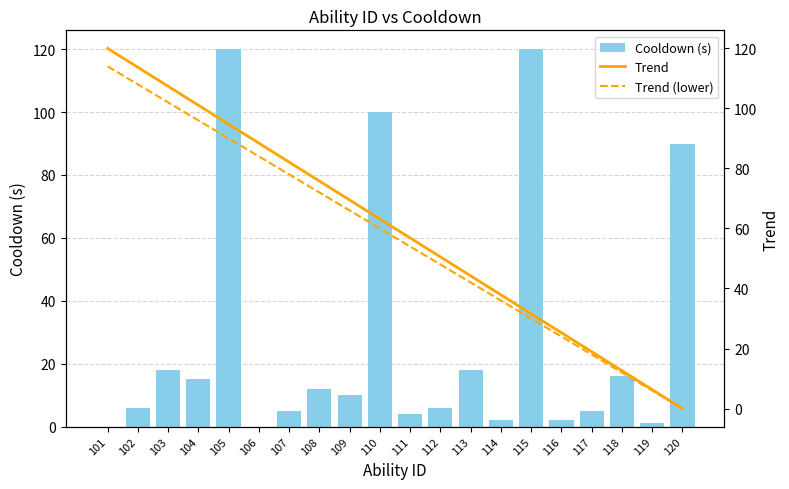

What is the highest value of the Trend series?

120.0